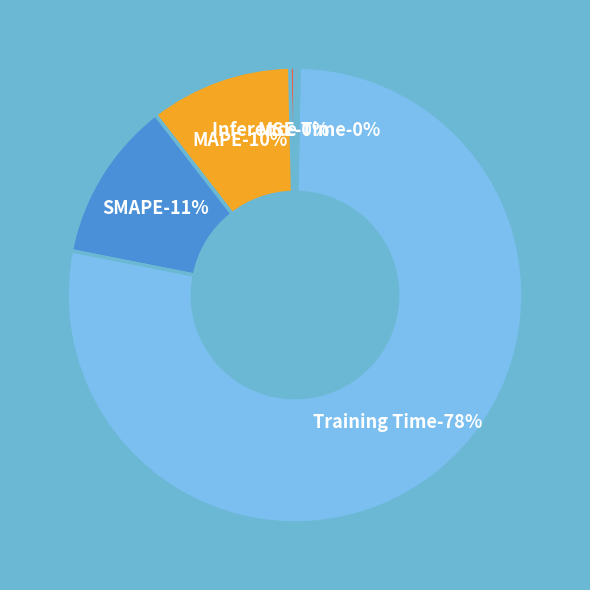

To the nearest percent, what is the average slice percentage?

20%